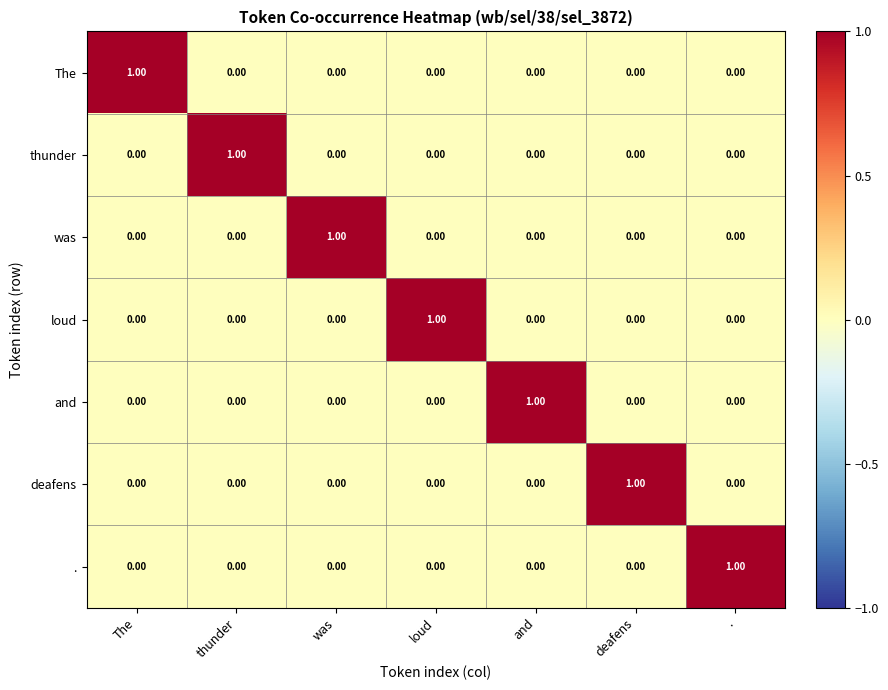

How many categories are shown in the chart?

7